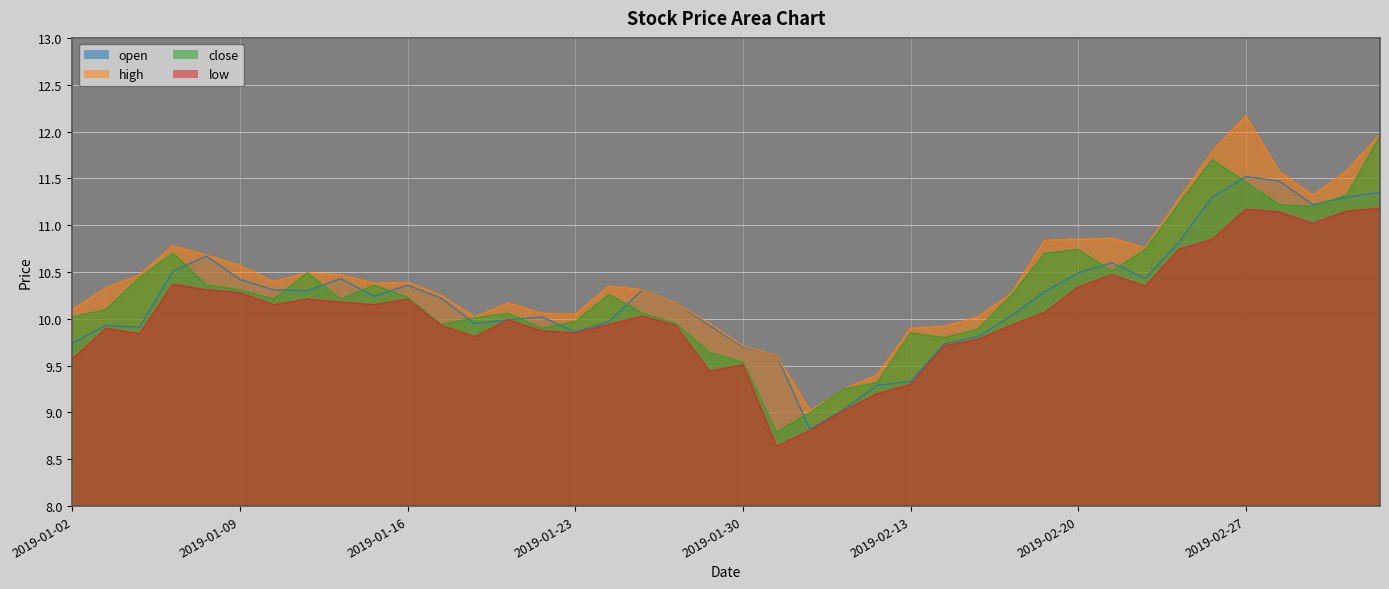

Is the value of high at 2019-01-11 greater than the value of close at 2019-02-20?

No